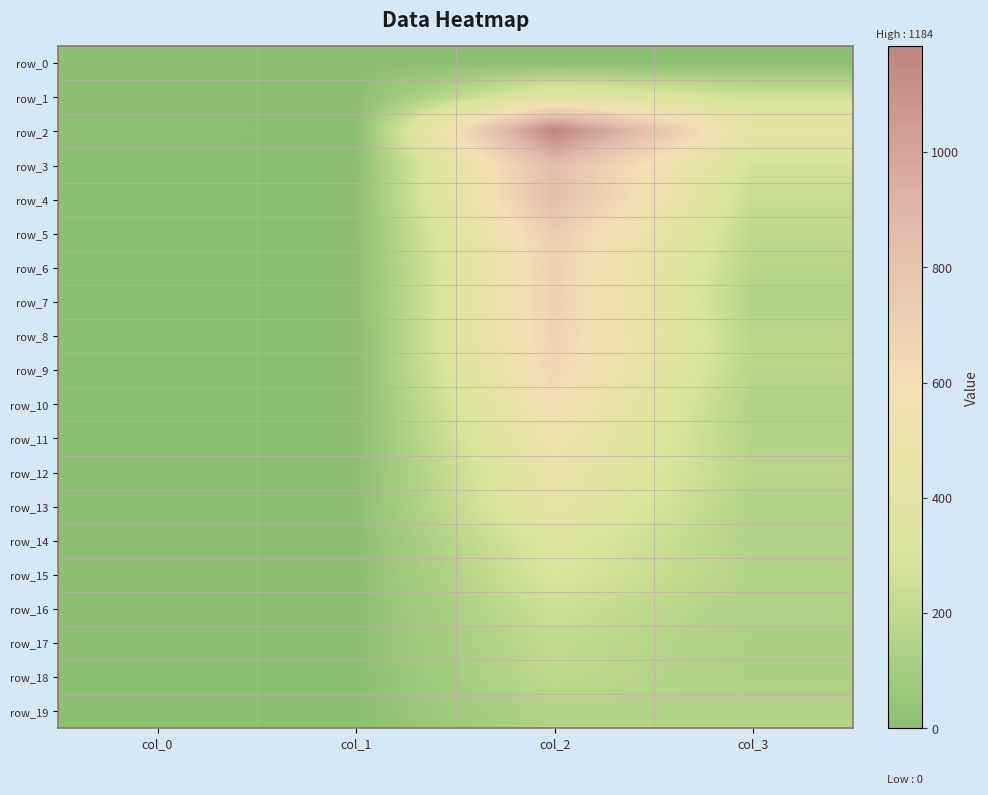

Reading left to right, what are all the values shown in this chart?

row_0: 3	0	0	0
row_1: 1	0	386	254
row_2: 17	2	1184	428
row_3: 5	1	857	273
row_4: 8	4	849	226
row_5: 7	5	723	194
row_6: 9	2	691	172
row_7: 2	2	696	151
row_8: 3	1	684	177
row_9: 0	1	659	173
row_10: 0	1	586	145
row_11: 2	2	526	152
row_12: 1	3	460	174
row_13: 1	3	437	145
row_14: 1	1	342	146
row_15: 0	1	310	155
row_16: 0	1	249	134
row_17: 0	4	212	126
row_18: 1	1	200	127
row_19: 0	3	153	148